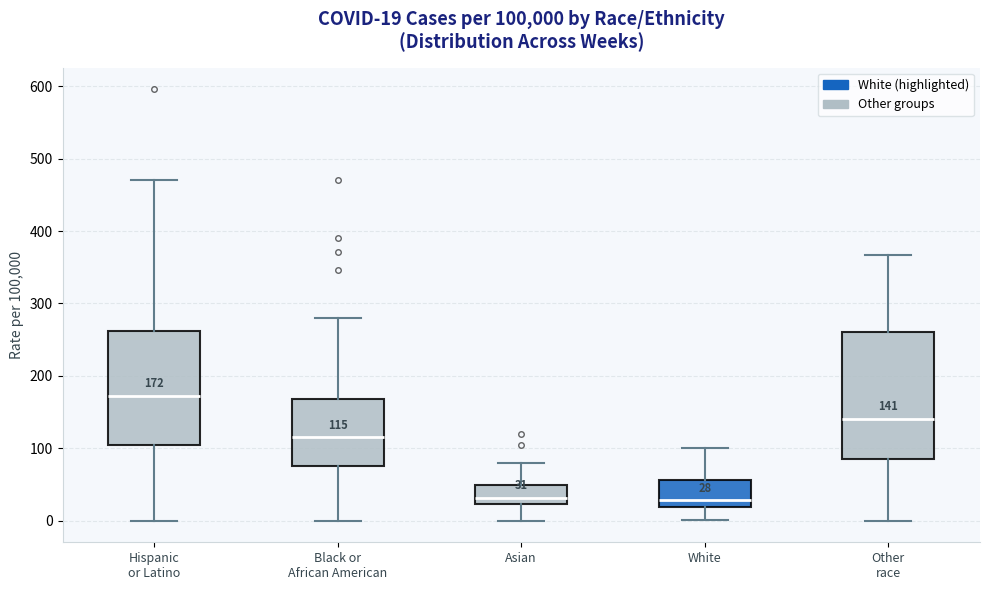

Which box is the tallest, from its lower edge to its upper edge?

Other race